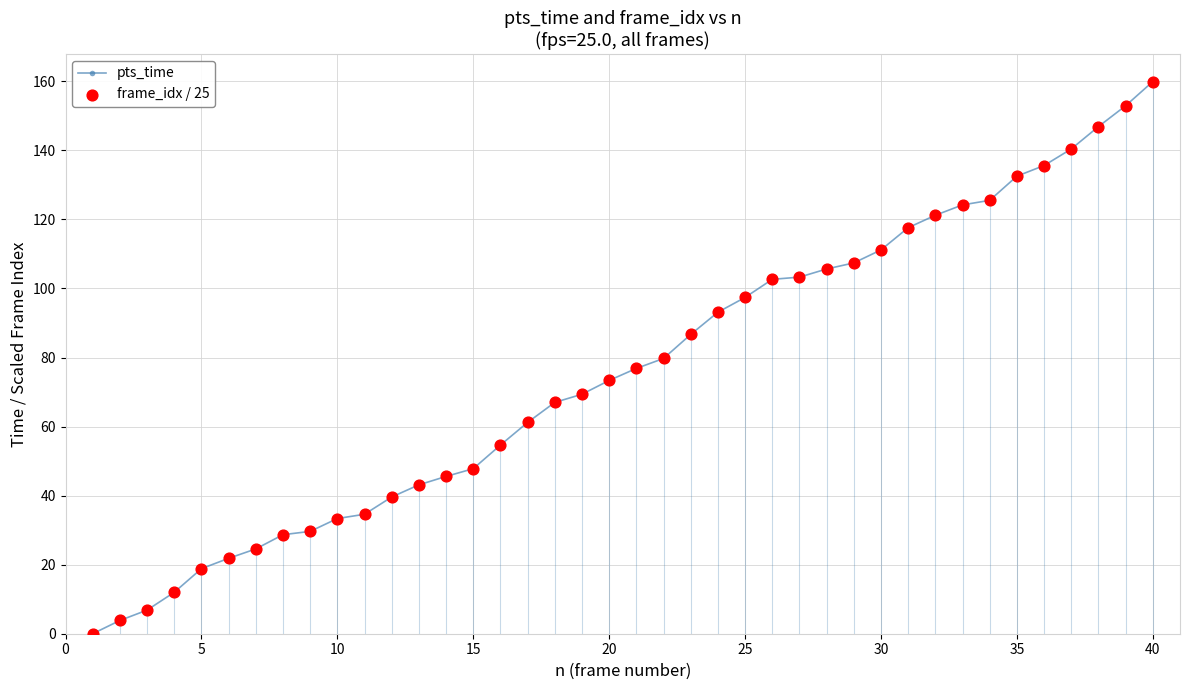

What is the highest value of the pts_time series?

159.9